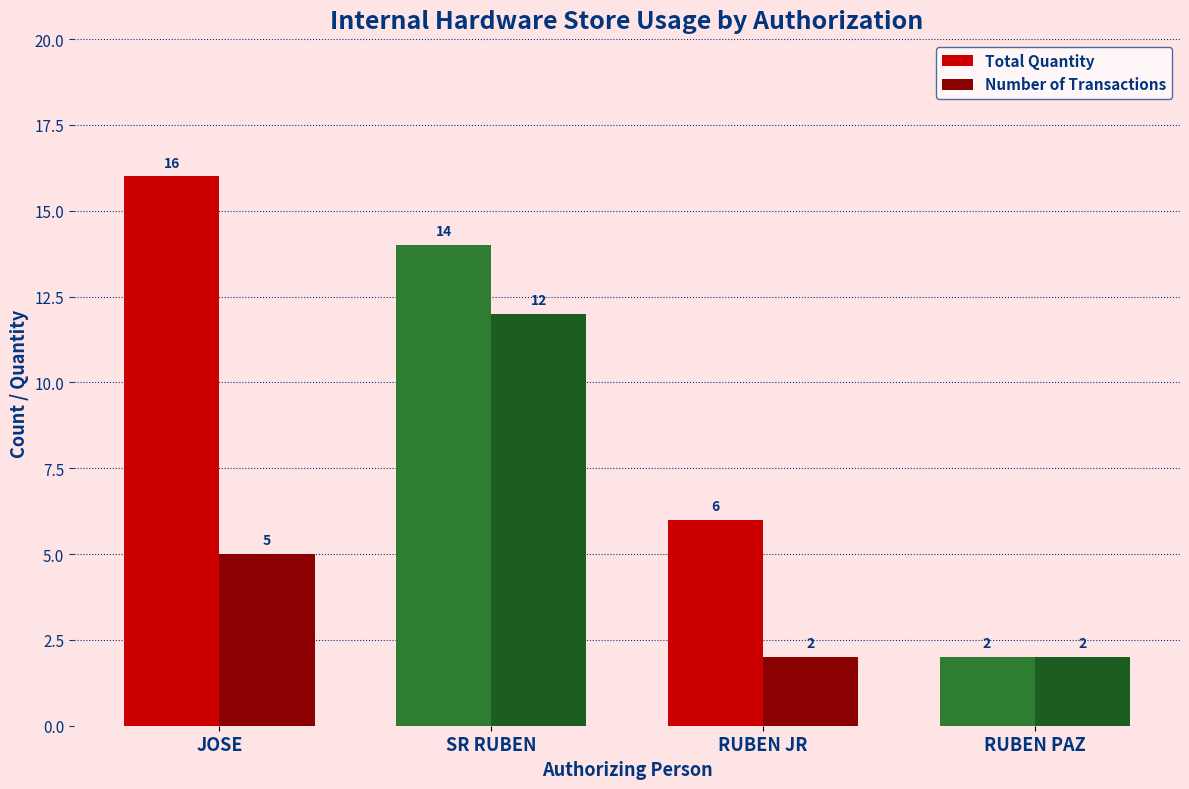

Which series has the widest spread of values?

Total Quantity